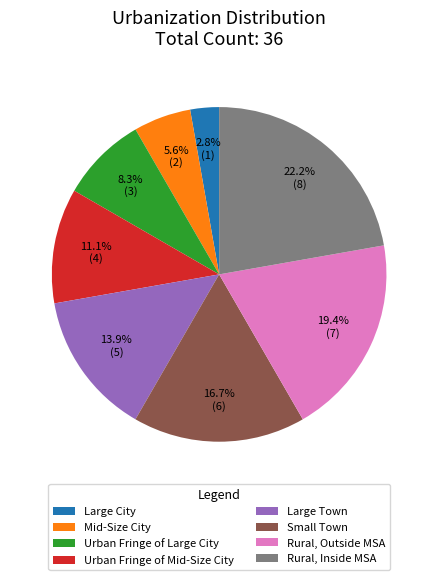

Is Large Town the majority of the pie?

No